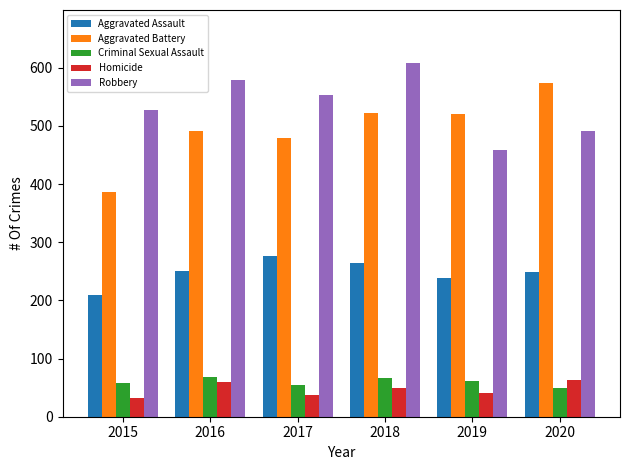

What is the difference between the second highest and minimum values in the Robbery series?

121